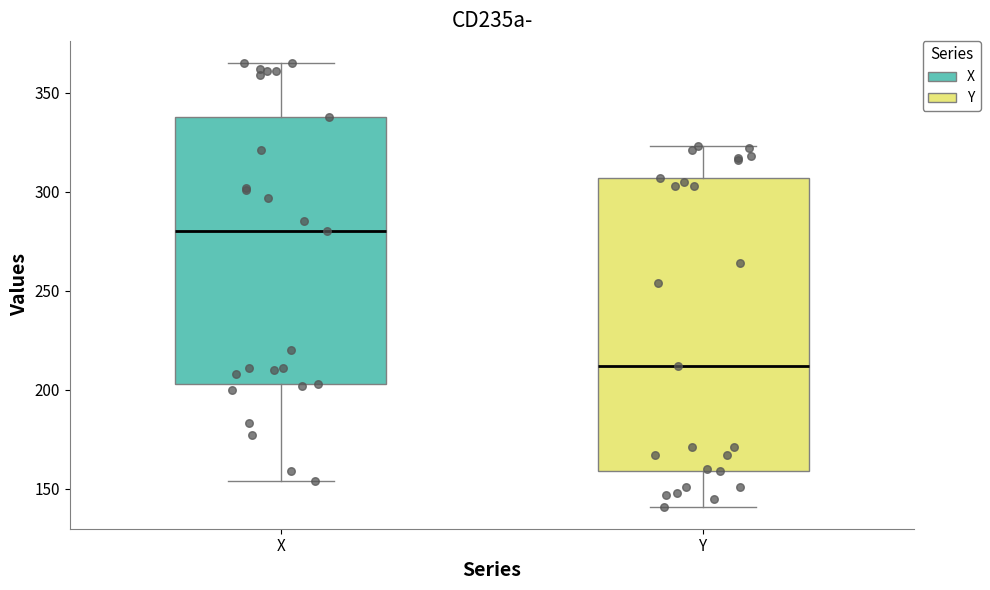

Which box has the lowest median line?

Y